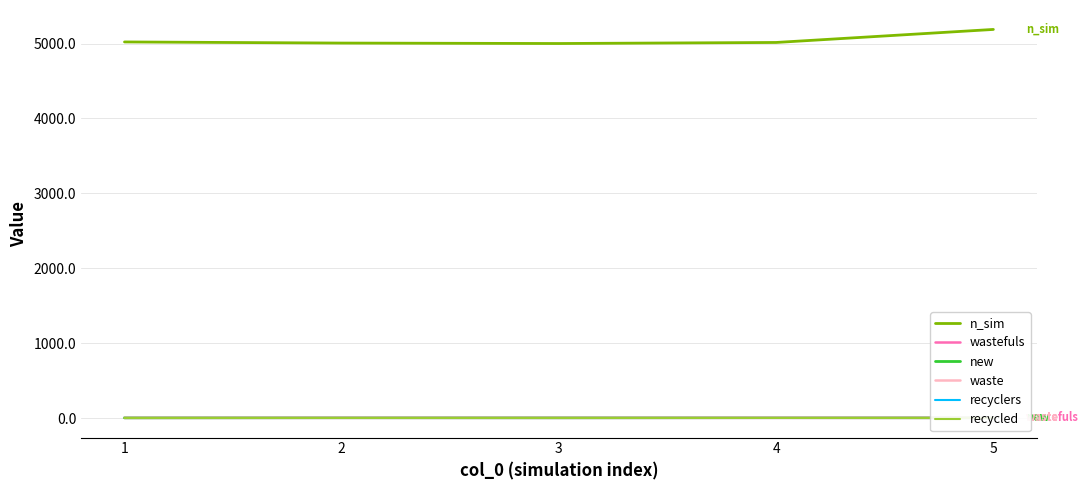

True or false: waste and new cross at least once.

False